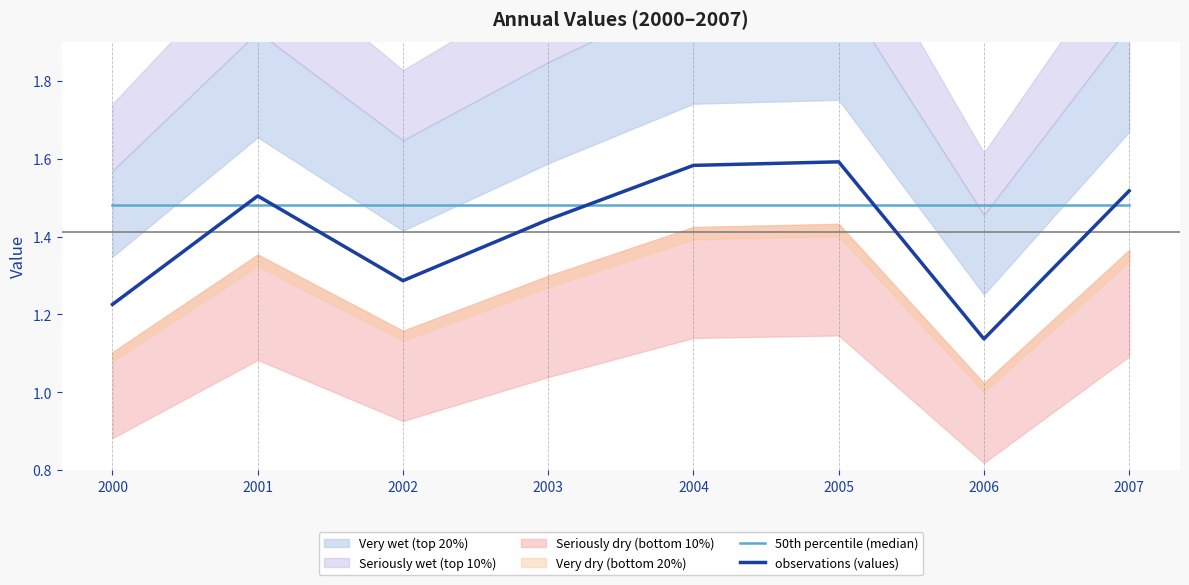

Between which two adjacent categories do observations (values) and 50th percentile (median) first intersect?

2000 and 2001